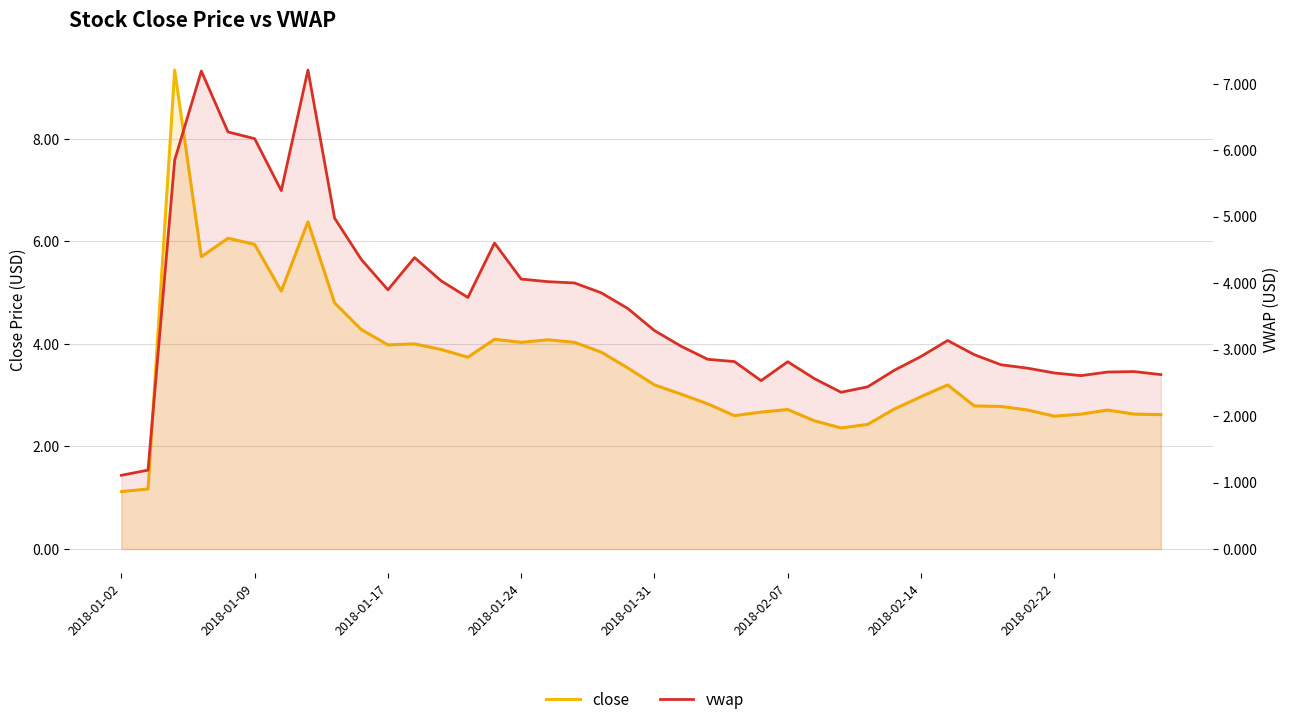

Which series has the largest total across all categories?

vwap